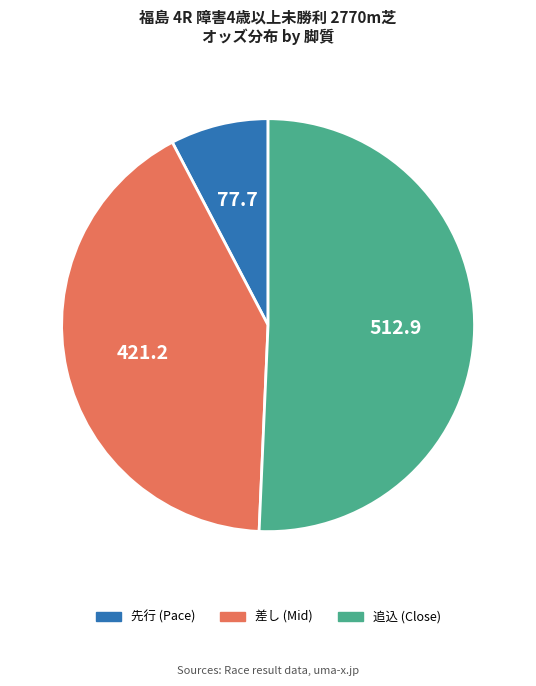

Does any single category account for the majority?

Yes